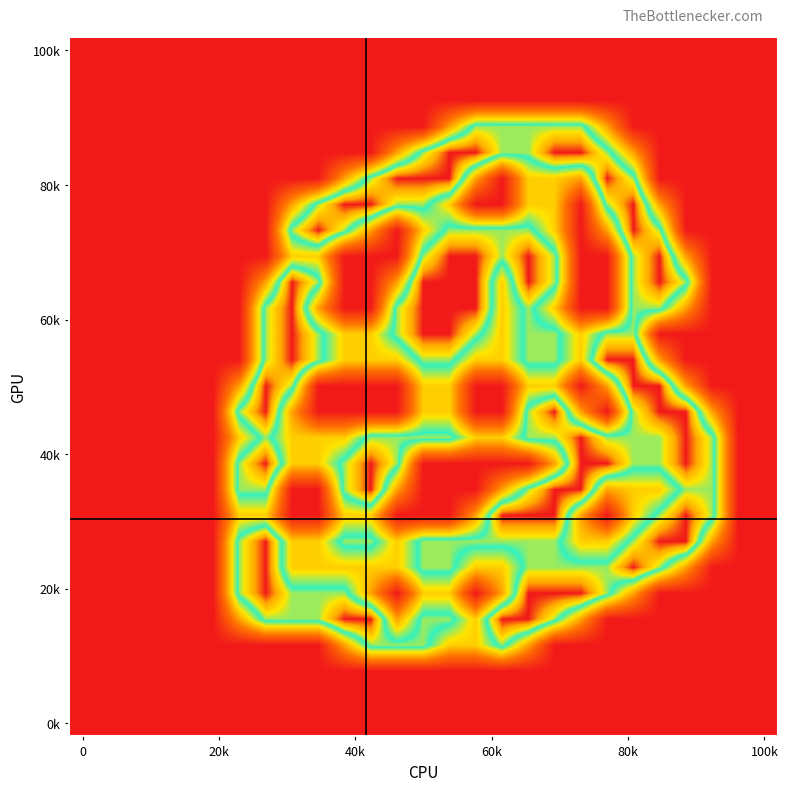

How many series are shown in this chart?

27